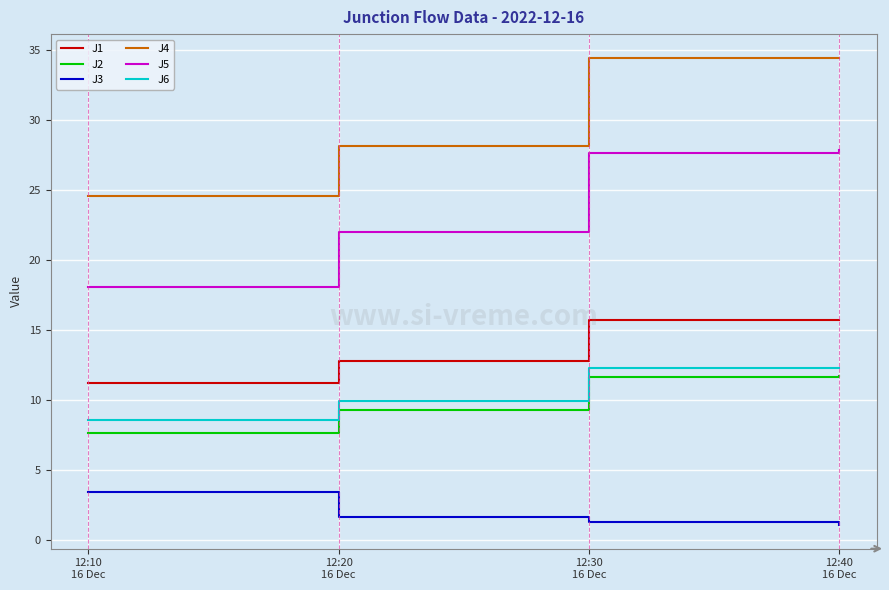

True or false: J2 and J4 cross at least once.

False